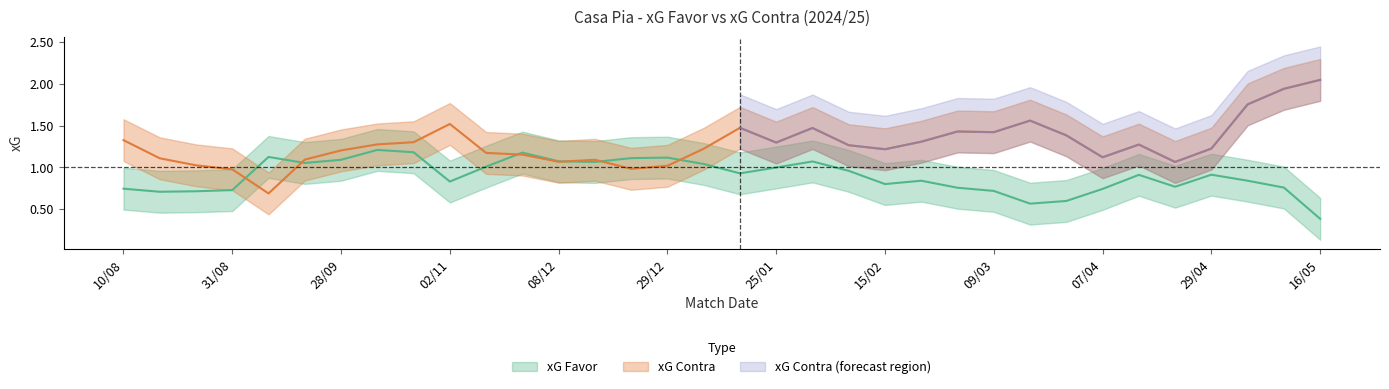

In xG Favor, how many points are lower than both neighbors (excluding endpoints)?

10